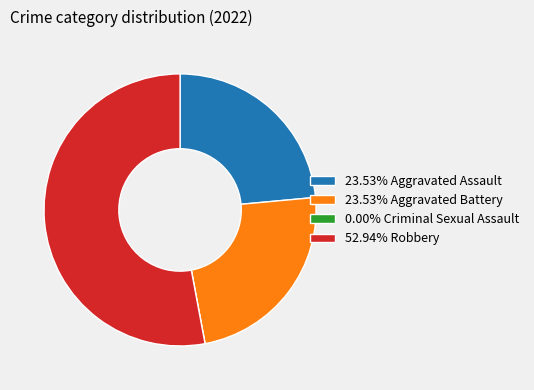

Is there a majority slice in this chart?

Yes